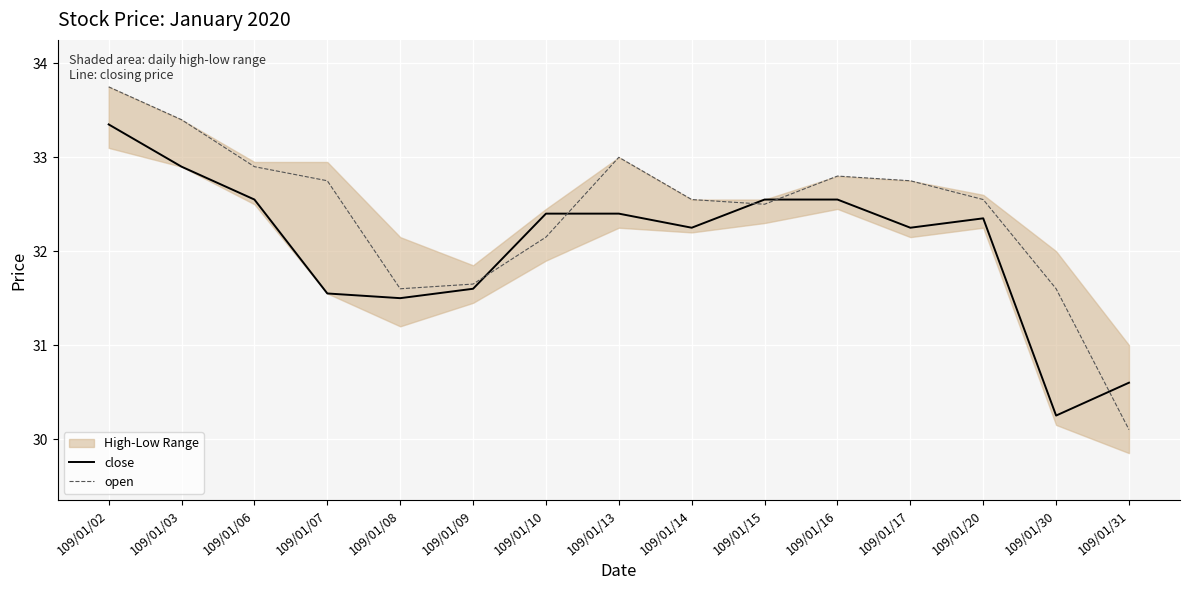

Reading left to right, list all the values displayed in this chart.

close: 33.4	32.9	32.5	31.6	31.5	31.6	32.4	32.4	32.2	32.5	32.5	32.2	32.4	30.2	30.6
open: 33.8	33.4	32.9	32.8	31.6	31.6	32.1	33.0	32.5	32.5	32.8	32.8	32.5	31.6	30.1